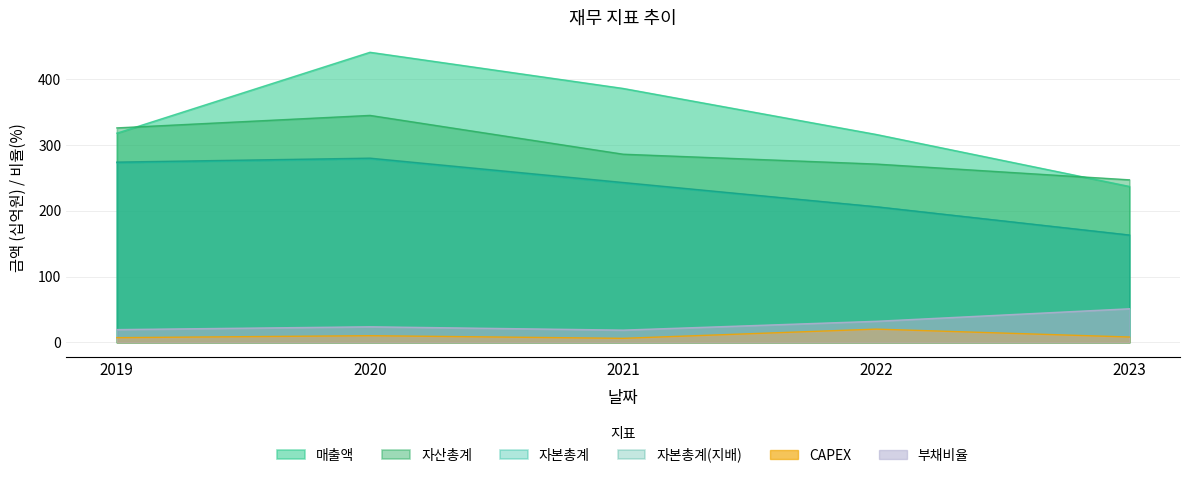

Rank the series by their maximum value, from highest to lowest.

매출액, 자산총계, 자본총계(지배), 자본총계, 부채비율, CAPEX